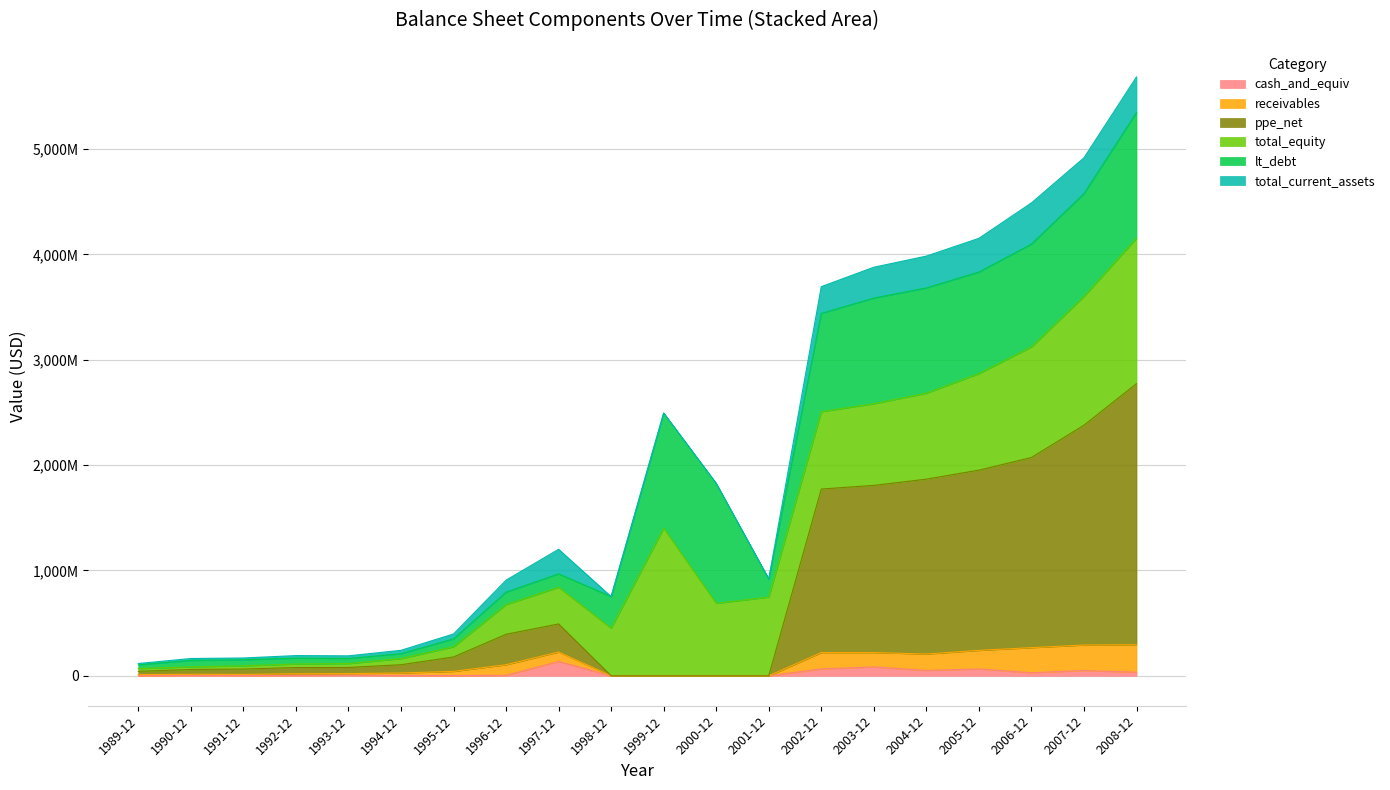

True or false: total_current_assets and ppe_net cross at least once.

False